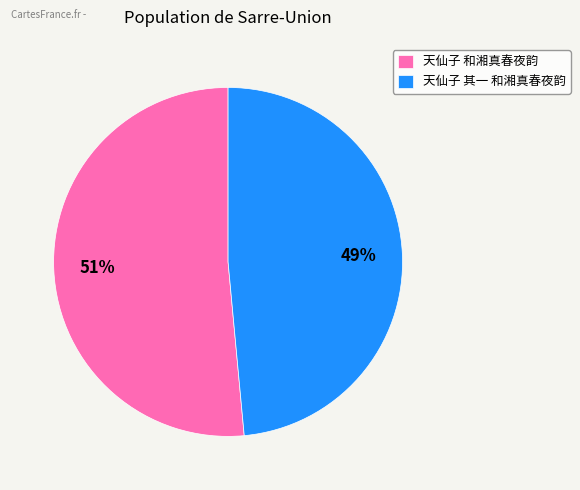

What is the smallest slice in the pie chart?

天仙子 其一 和湘真春夜韵